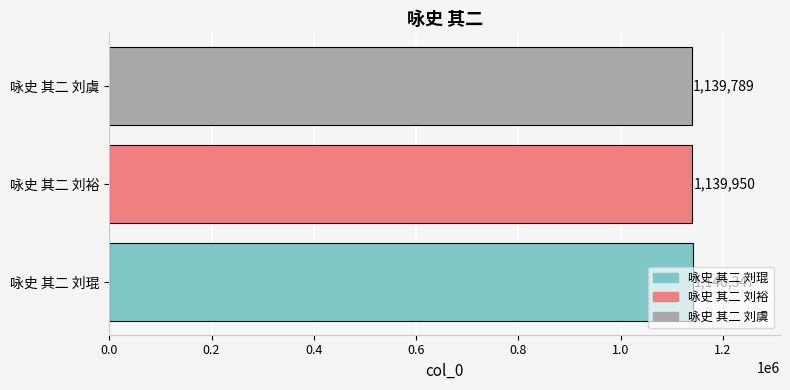

The value at 咏史 其二 刘裕 is 413786. True or false?

False